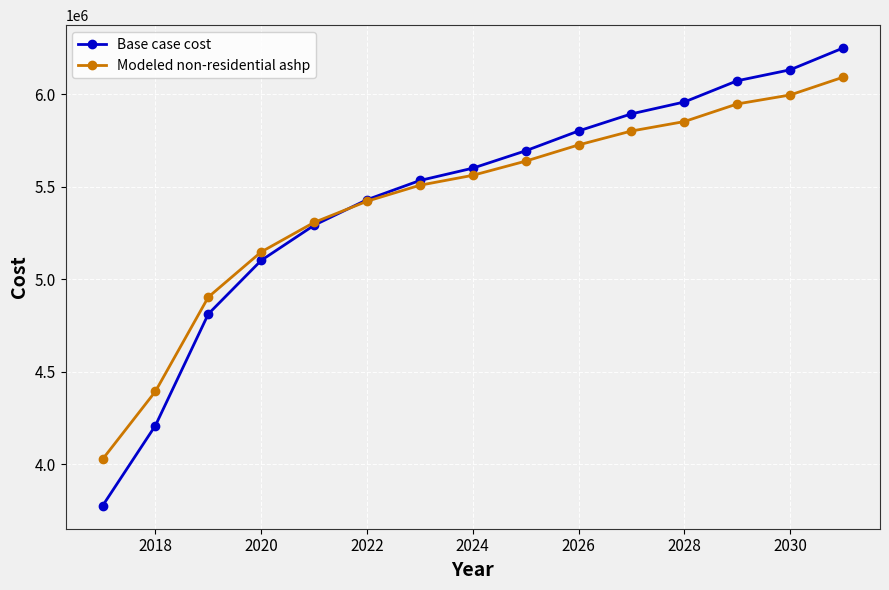

What is the minimum value for Base case cost?

3773824.6